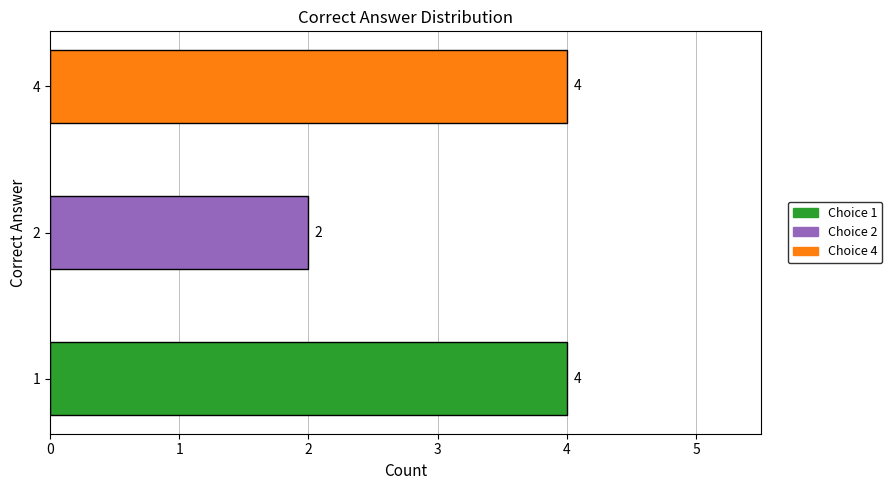

What is the sum of the values at 1 and 2?

6